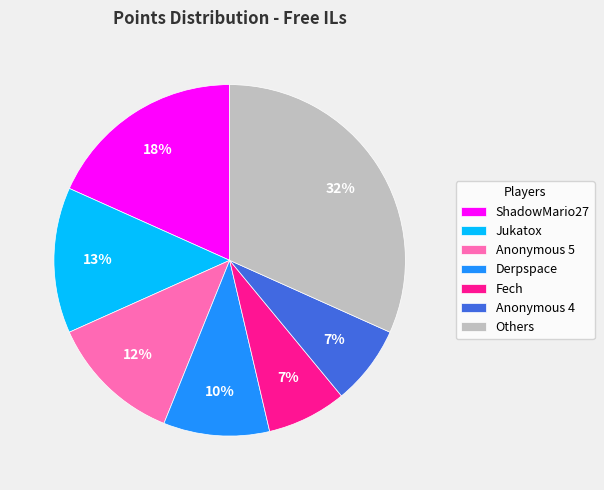

How many slices are in this pie chart?

7